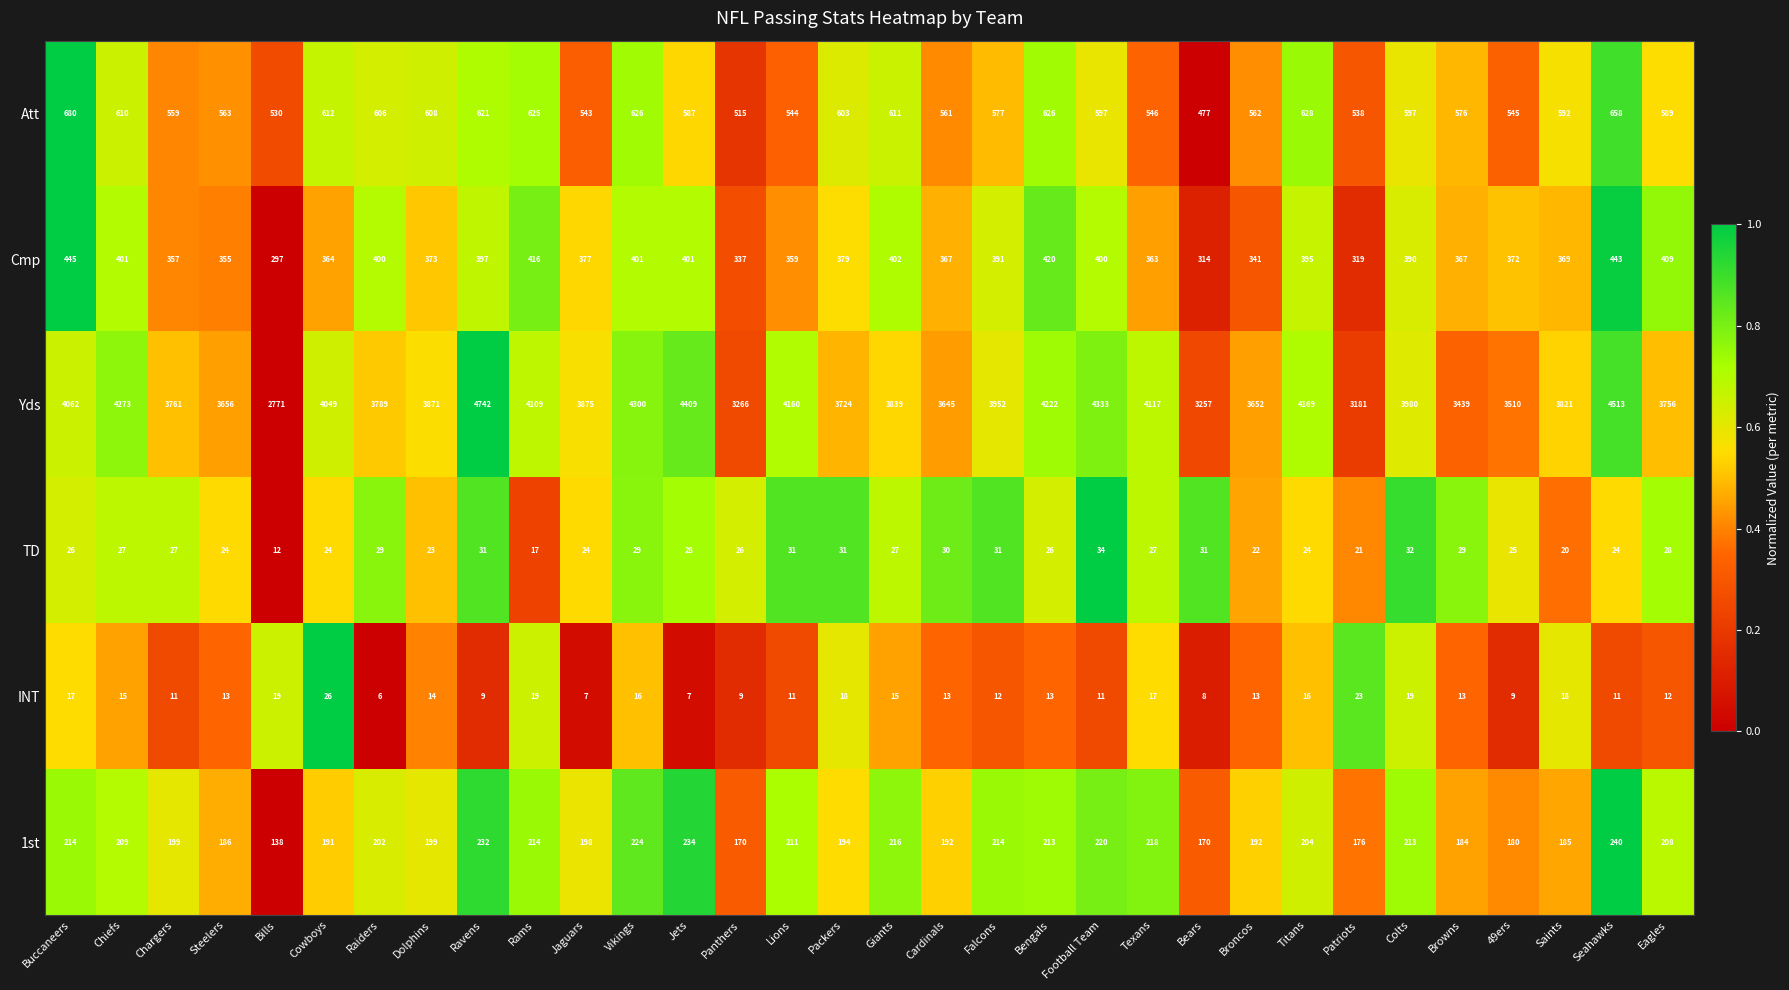

What is the sum of all Att values?

18712